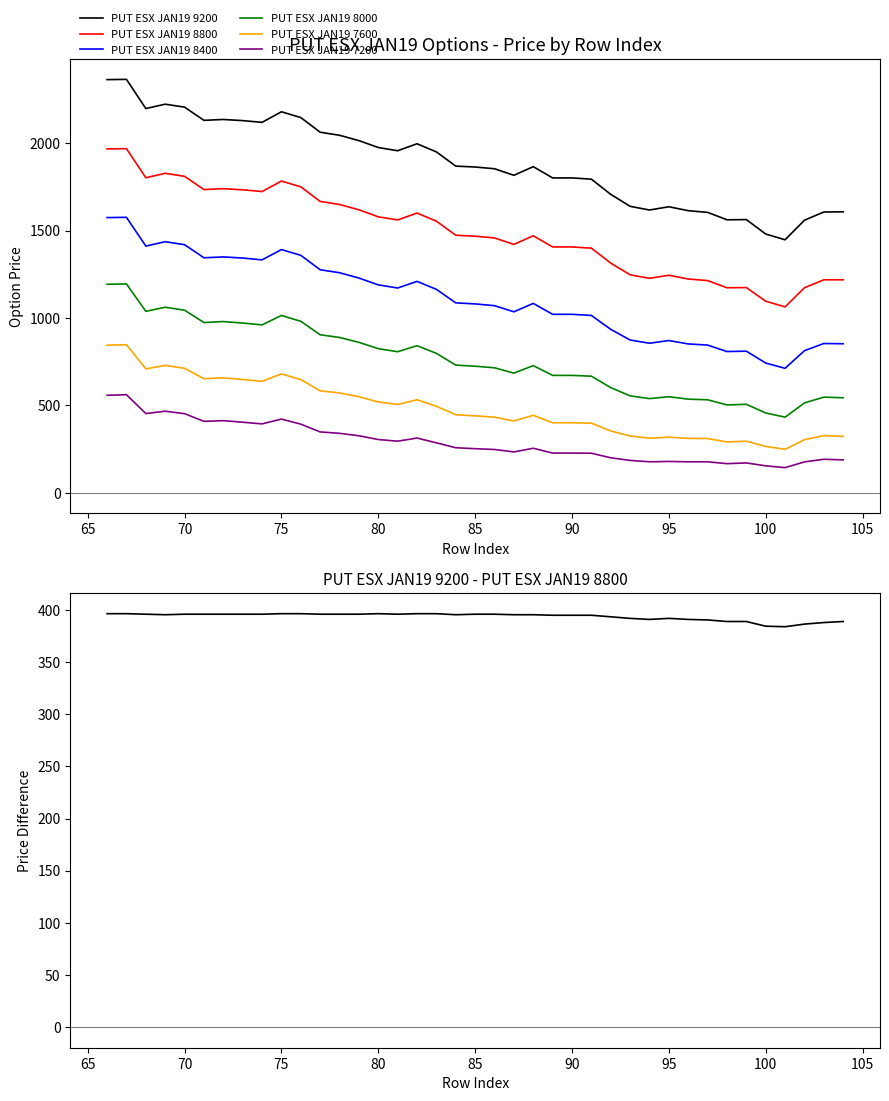

The value of PUT ESX JAN19 8400 at 79 is 314.0. True or false?

False